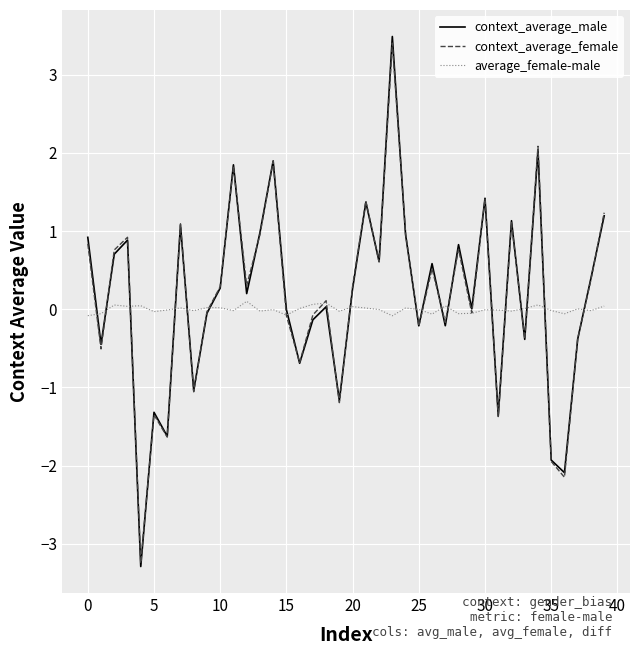

How many positive values does the context_average_female series have?

22